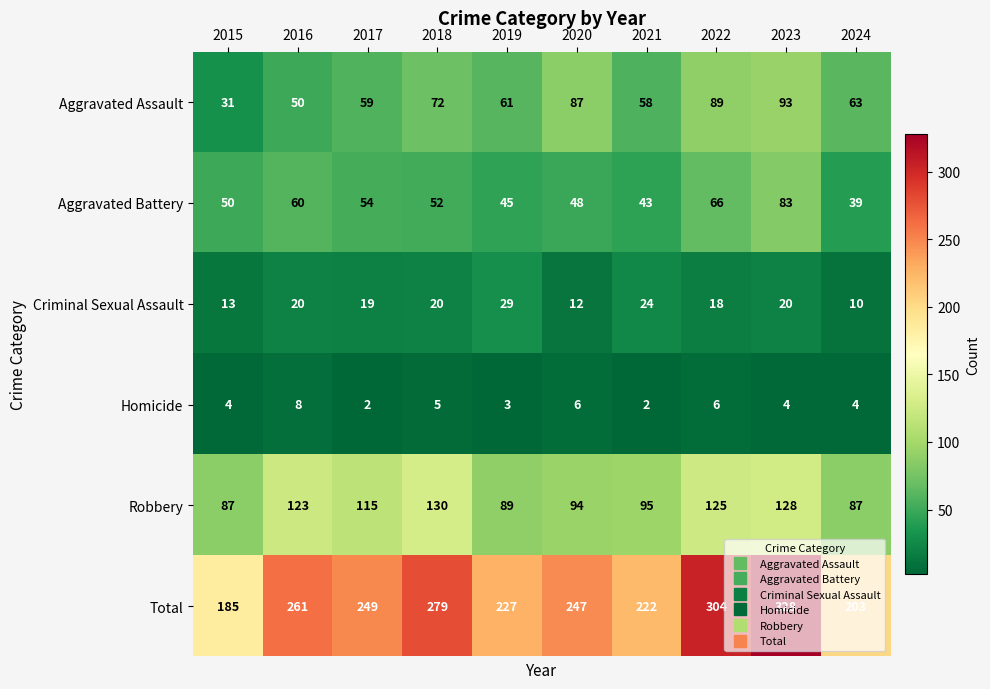

What is the sum of the Criminal Sexual Assault values at 2016 and 2018?

40